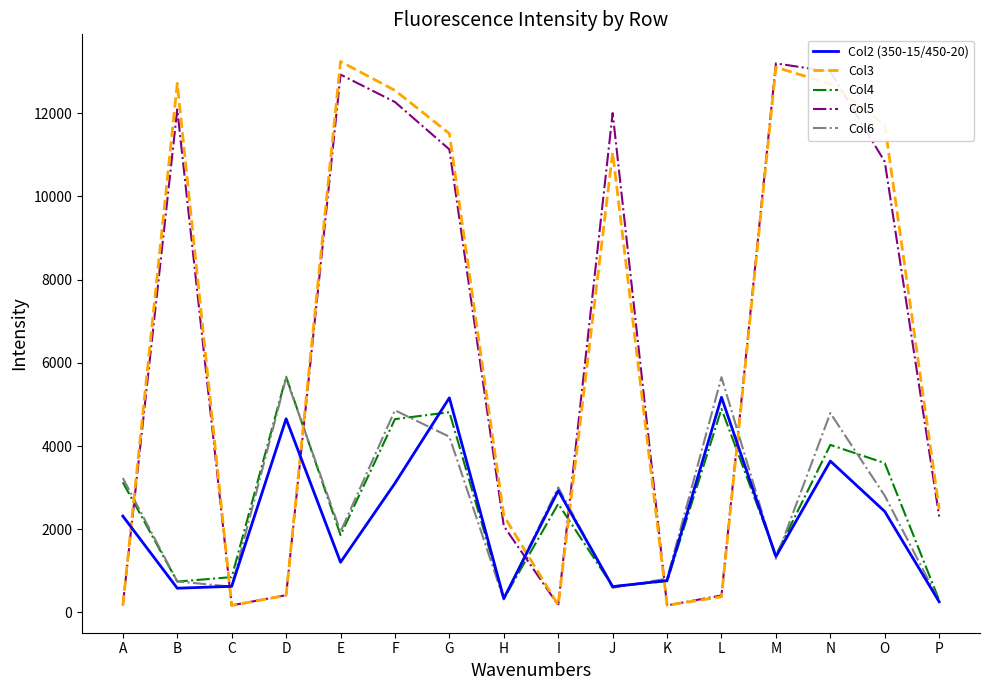

Rank the series at G from highest to lowest value.

Col3, Col5, Col2 (350-15/450-20), Col4, Col6